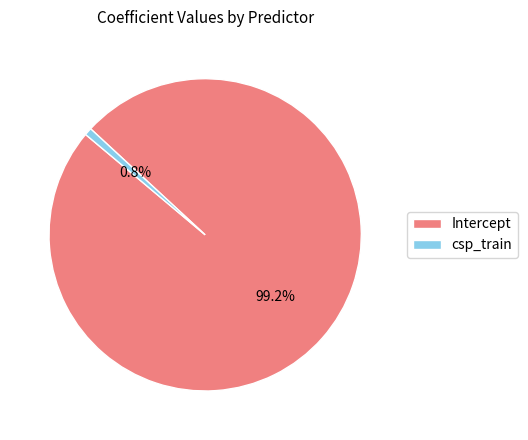

To the nearest percent, what is the average slice percentage?

50%